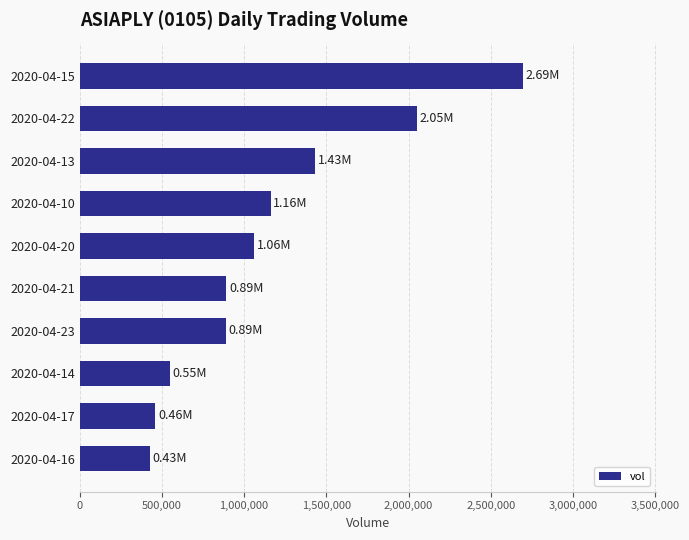

What is the difference between the second highest and second lowest values?

1589000